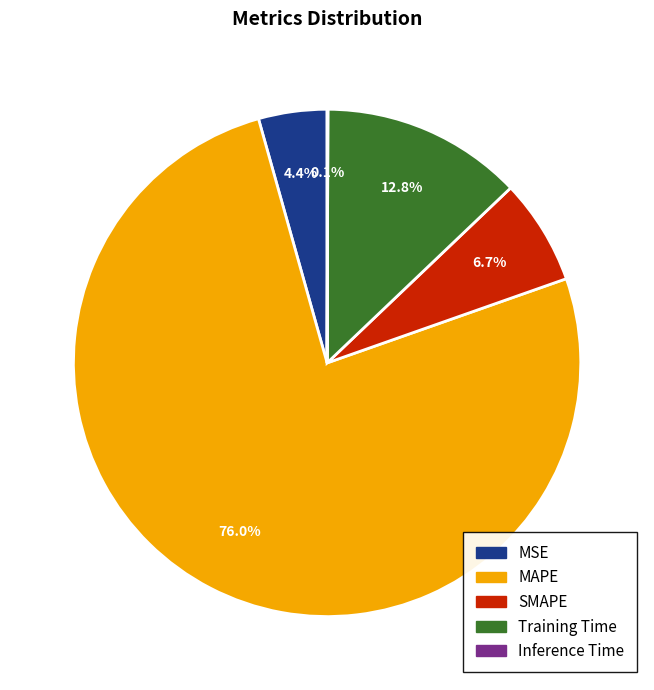

Which slice is the largest?

MAPE